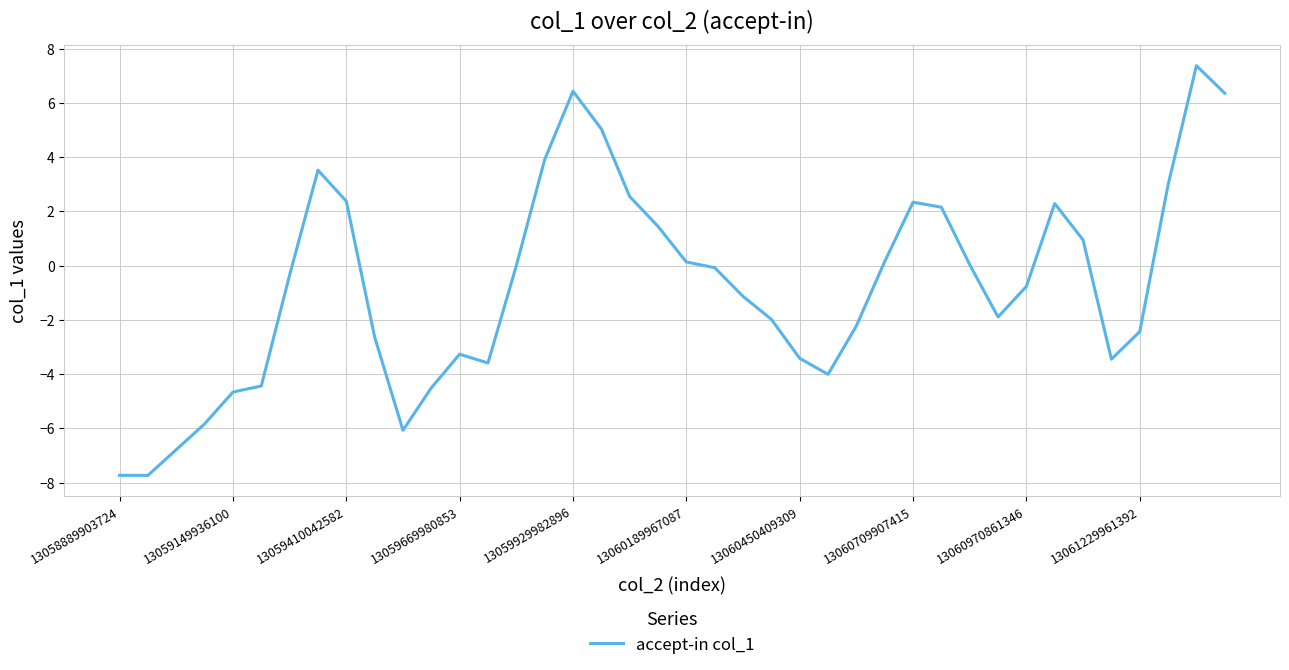

What is the difference between the maximum and minimum values?

15.1